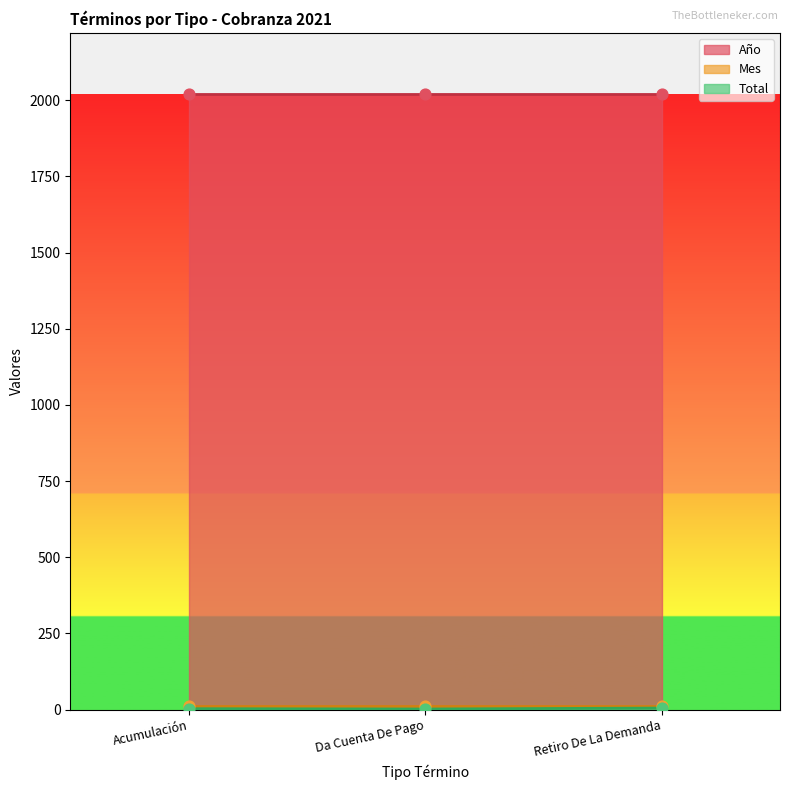

At which category is the sum across all series the highest?

Retiro De La Demanda